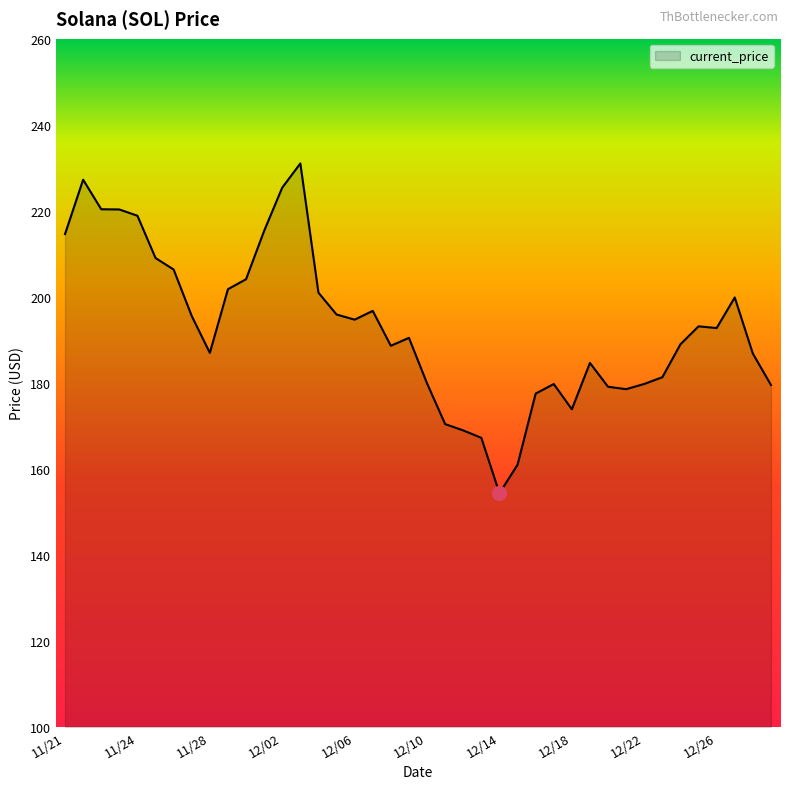

What is the greatest value displayed?

231.0